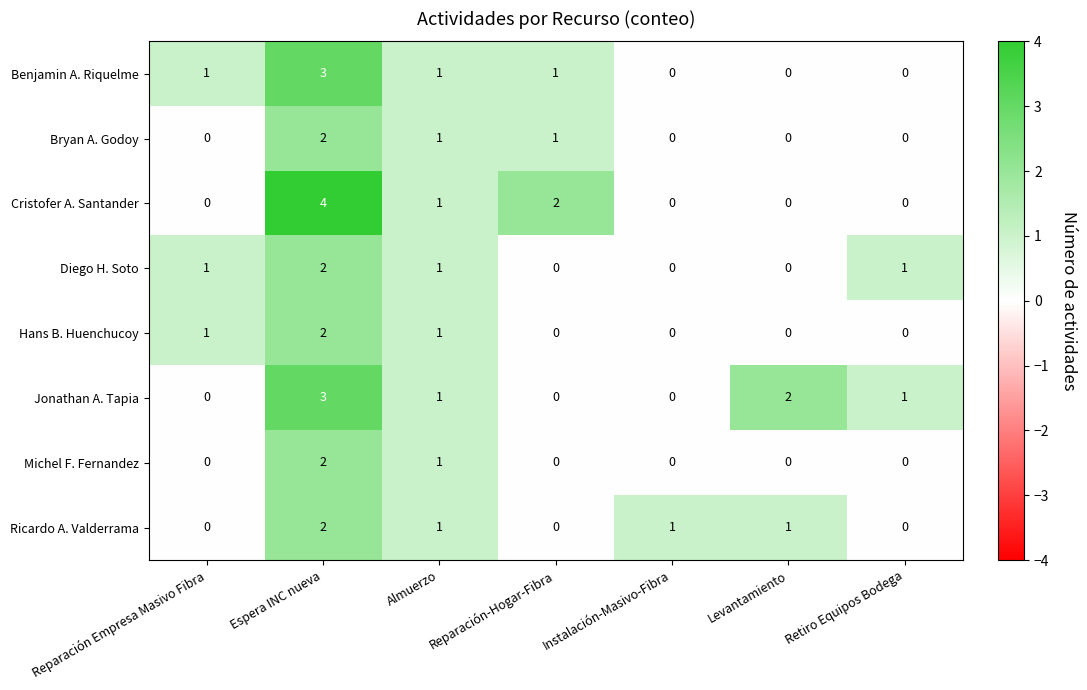

Which category has the highest value across all series?

Espera INC nueva